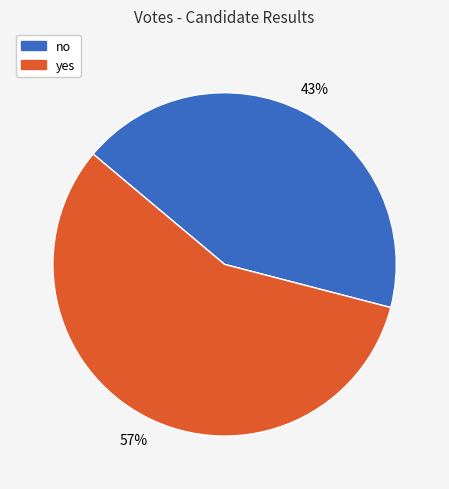

Does no represent more than half of the total?

No